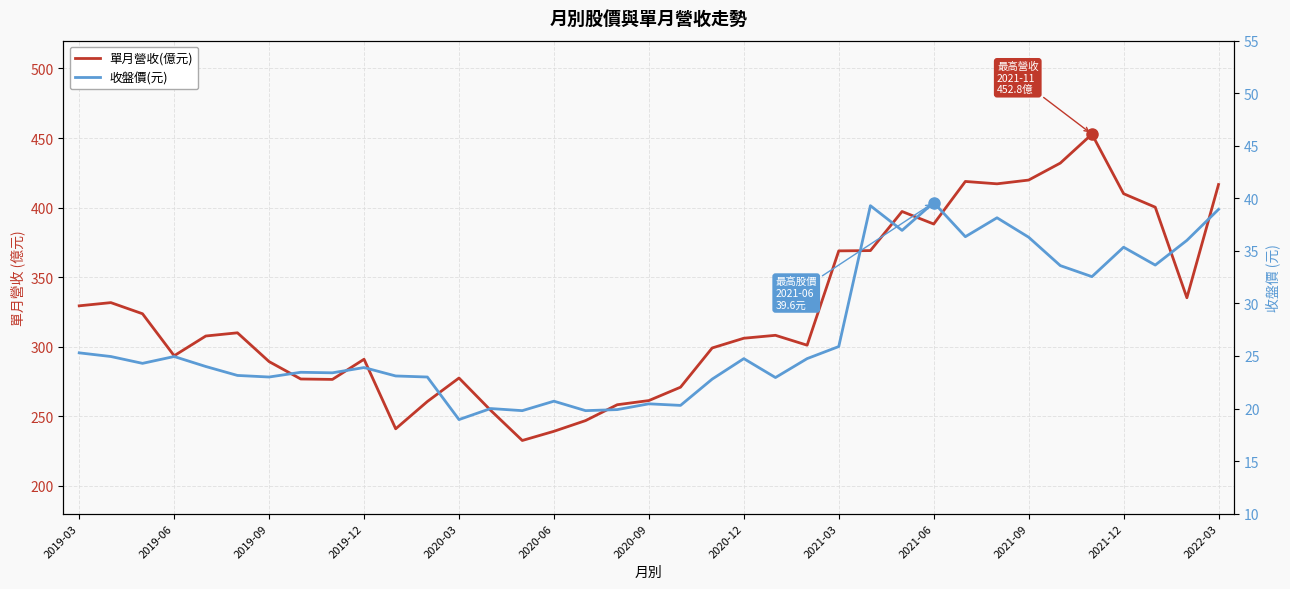

How many categories are shown in the chart?

37